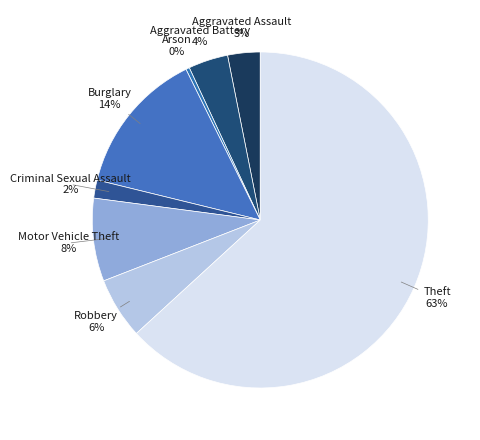

To the nearest percent, what is the average slice percentage?

12%